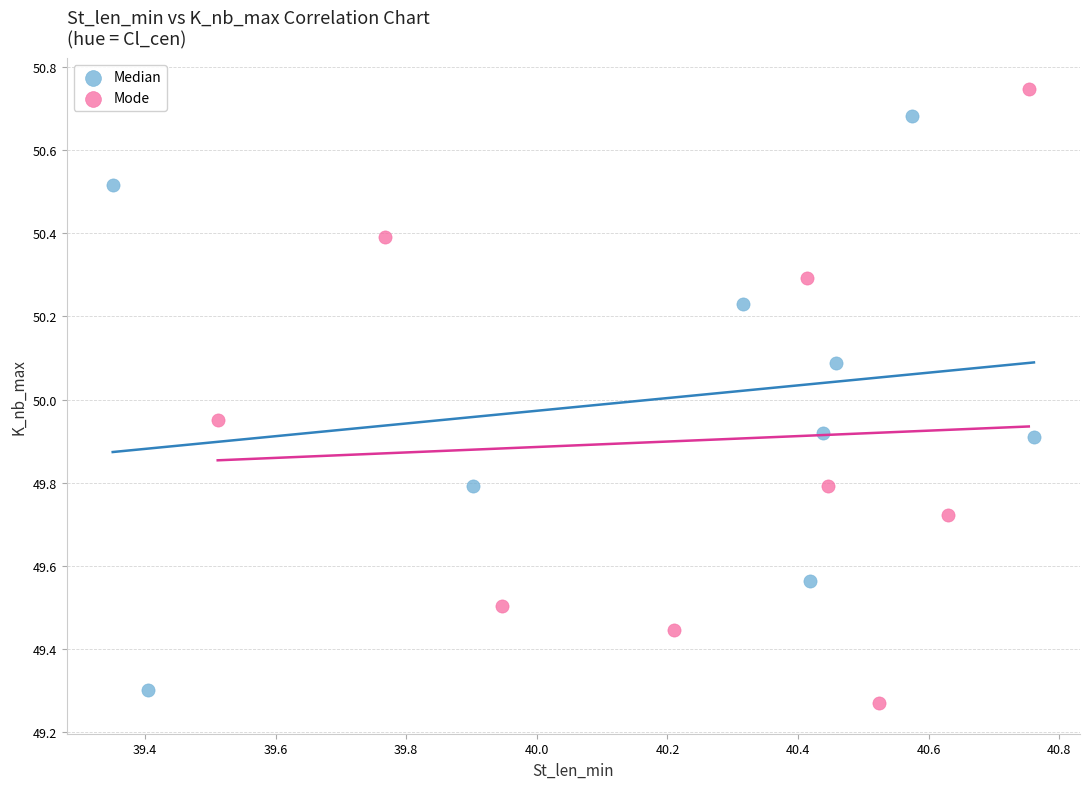

Which series reaches the maximum Y coordinate?

Mode